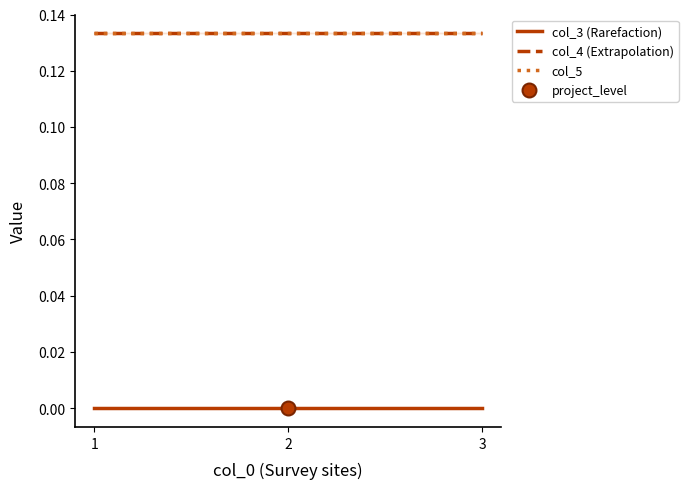

At which category is the sum across all series the highest?

1